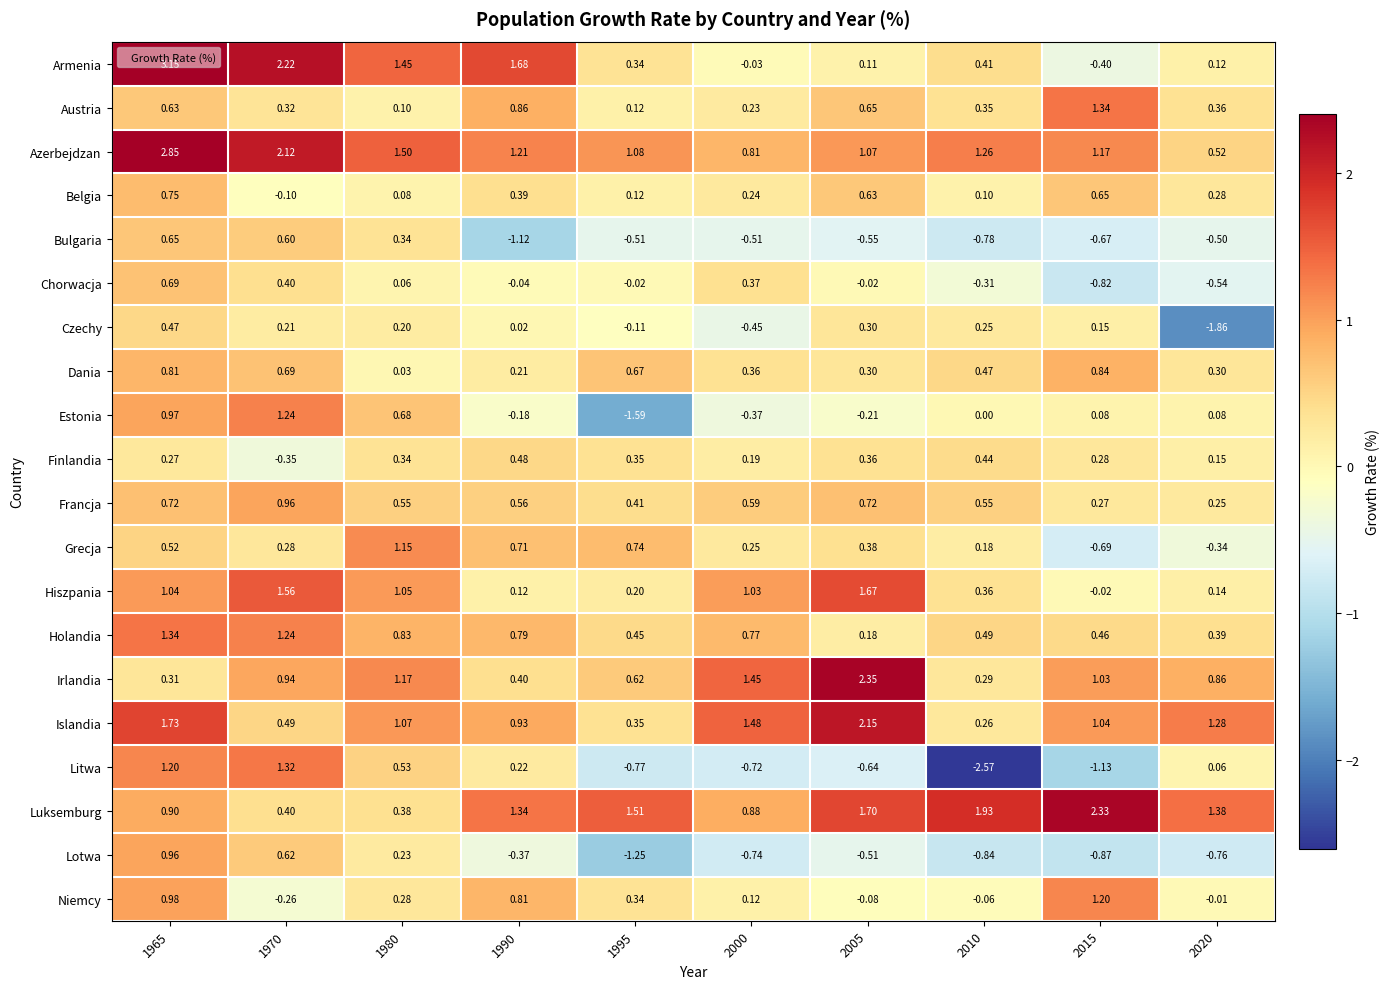

How many series are shown in this chart?

20